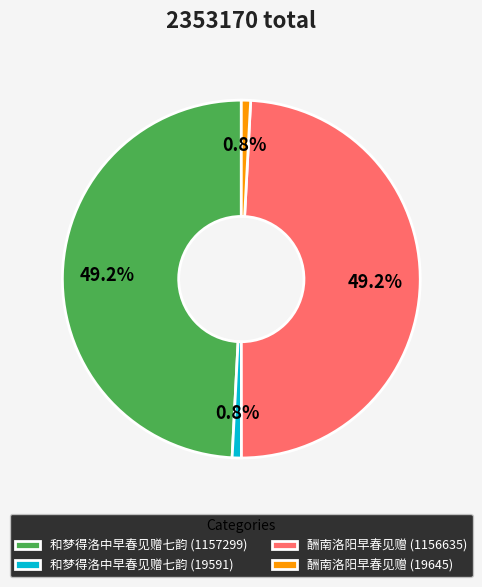

True or false: 和梦得洛中早春见赠七韵 (19591) accounts for 13% of the total.

False